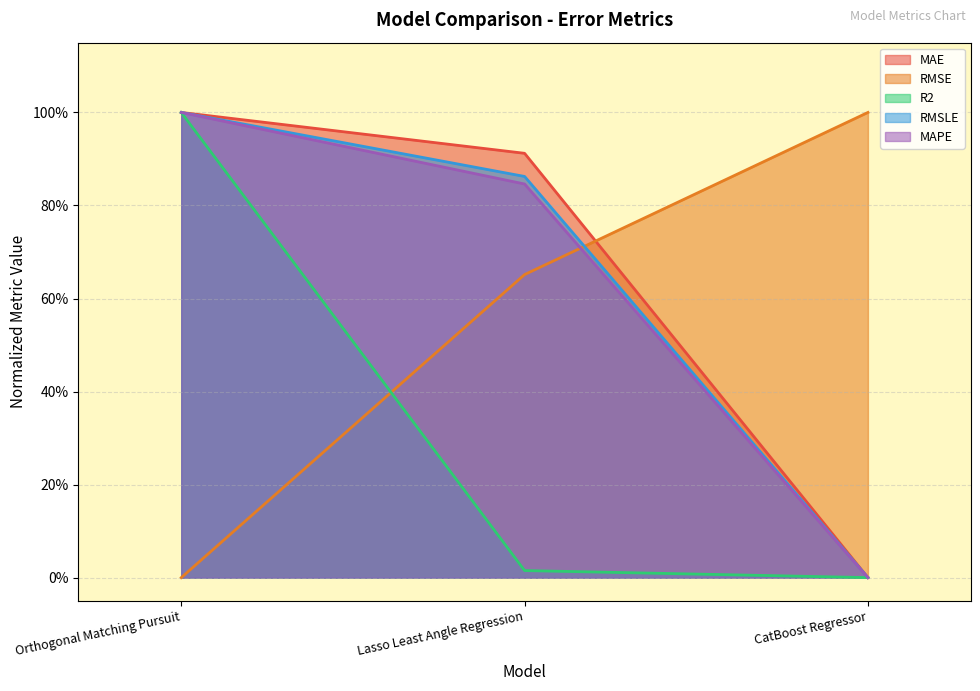

Reading left to right, what are all the values shown in this chart?

MAE: 1.0	0.9	0.0
RMSE: 0.0	0.7	1.0
R2: 1.0	0.0	0.0
RMSLE: 1.0	0.9	0.0
MAPE: 1.0	0.8	0.0